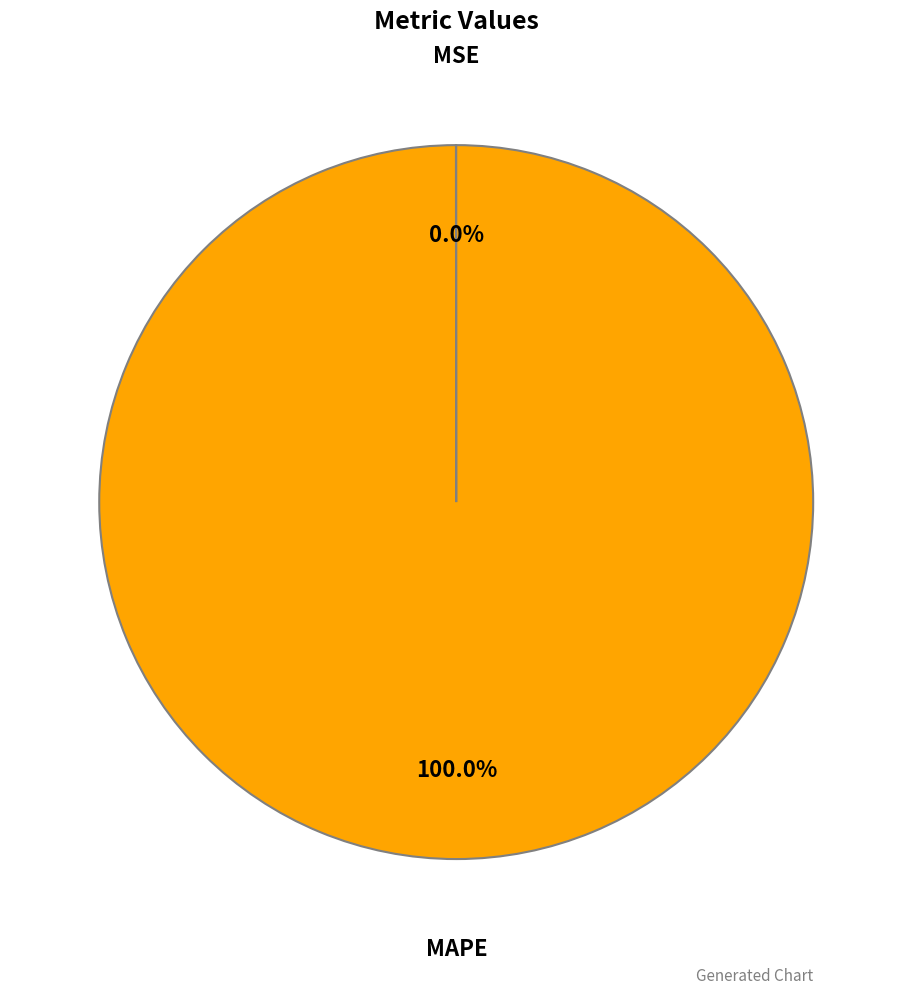

Does any single category account for the majority?

Yes